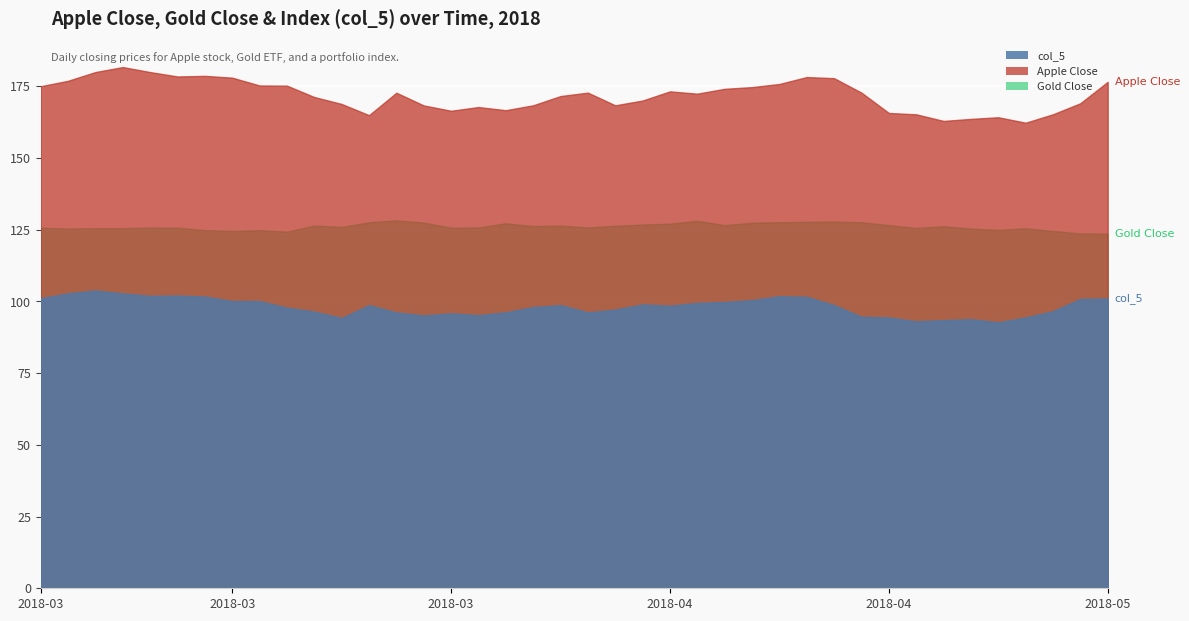

What are all the series names shown in the legend?

col_5, Apple Close, Gold Close